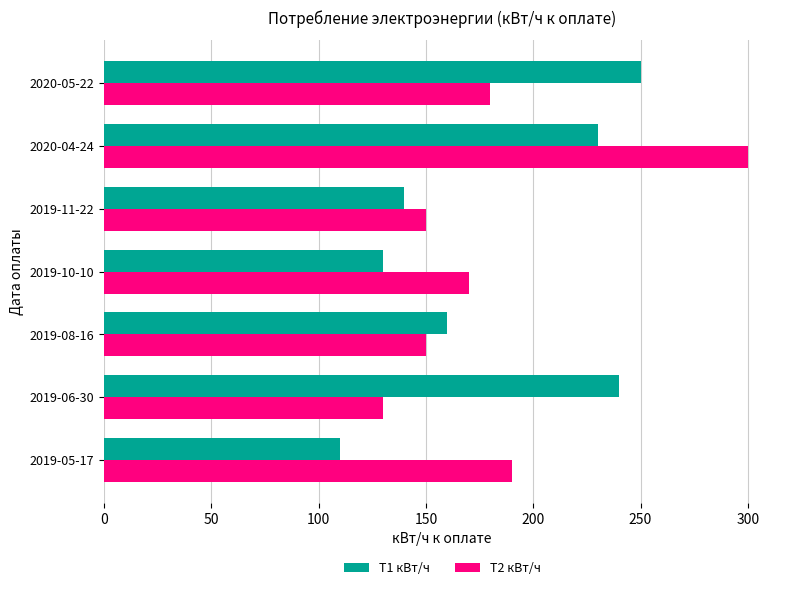

The Т1 кВт/ч series shows 250 at 2020-05-22. True or false?

True